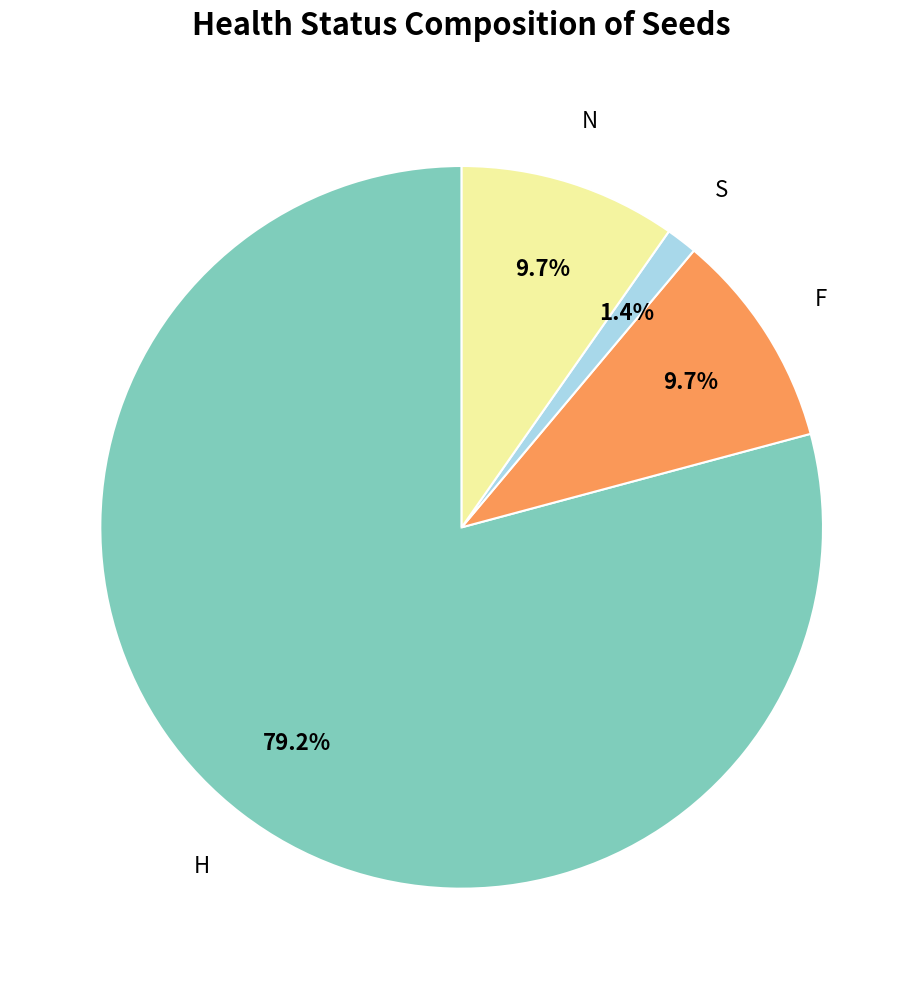

Does any single category account for the majority?

Yes